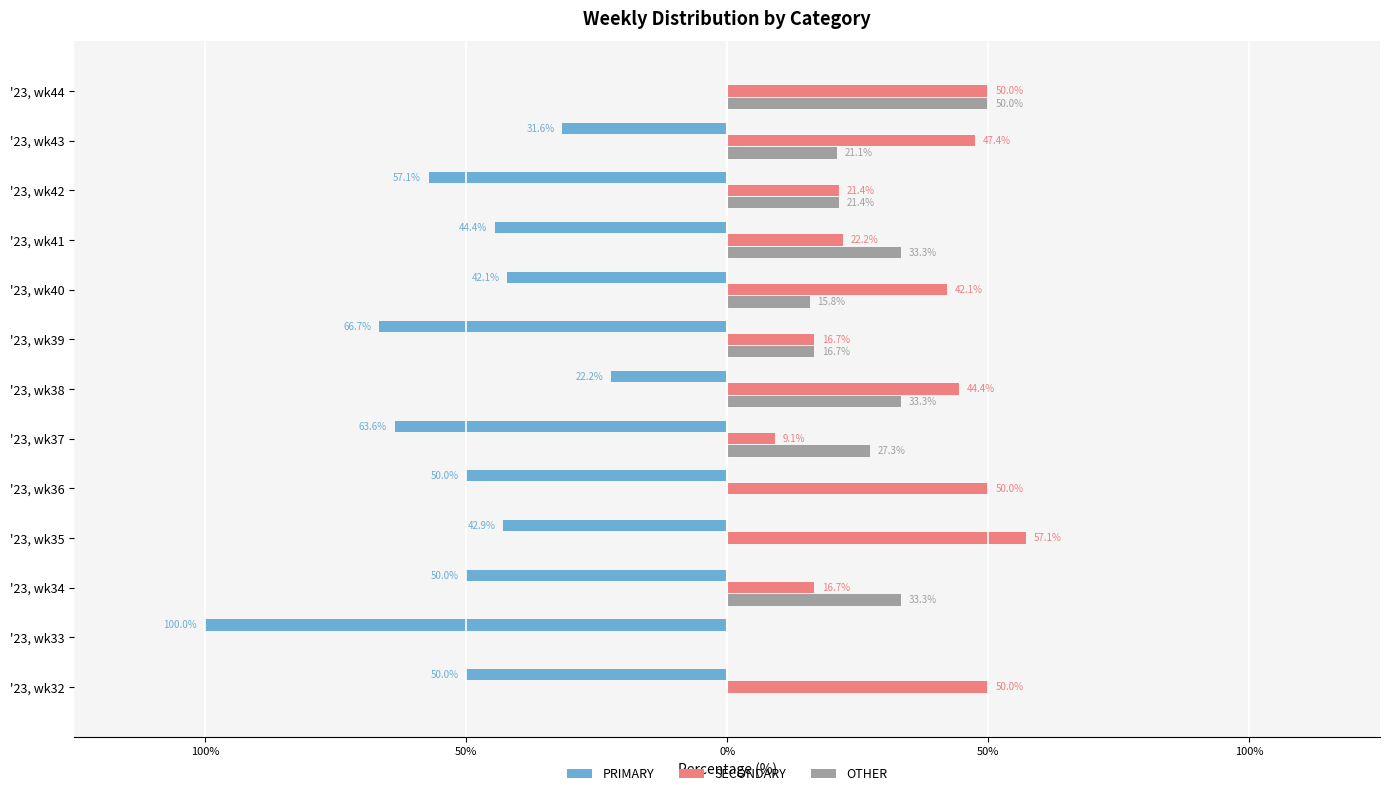

What are all the series names shown in the legend?

PRIMARY, SECONDARY, OTHER